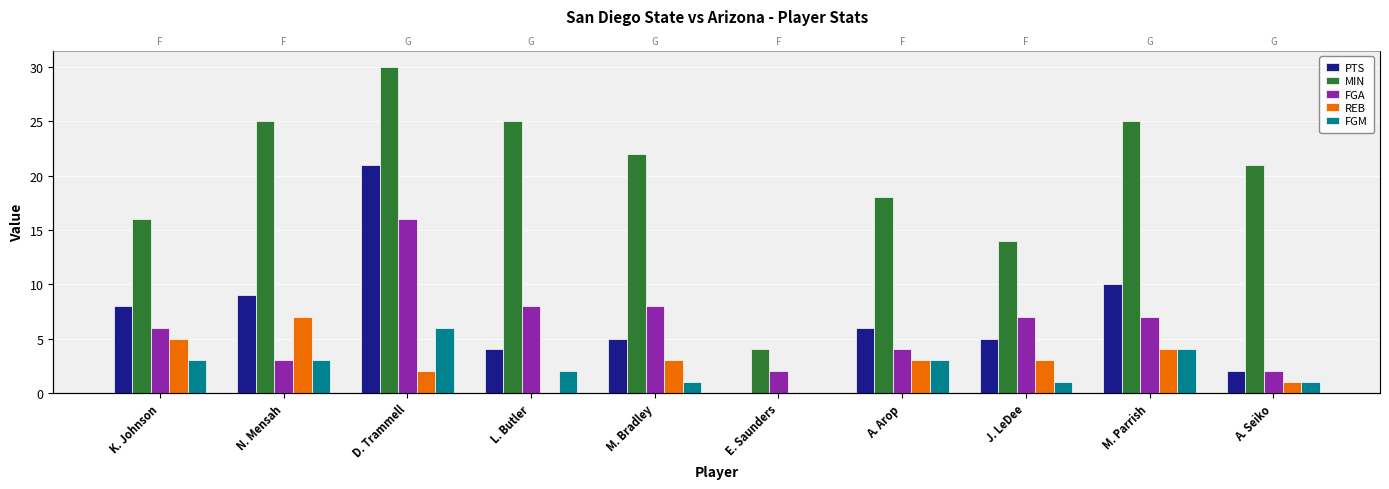

What is the difference between the FGA values at A. Arop and M. Bradley?

4